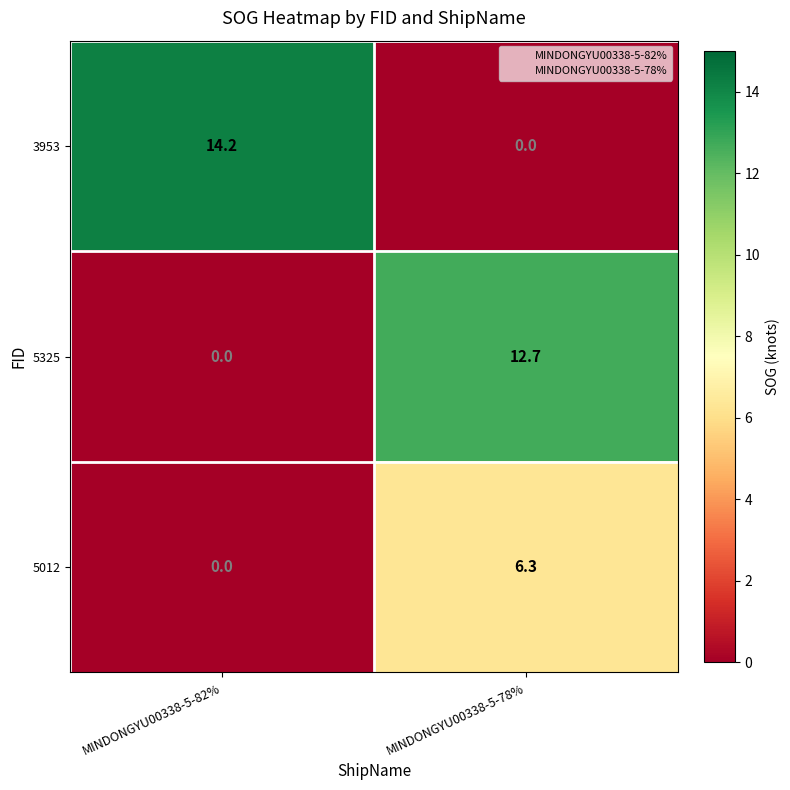

What is the average value of the 3953 series?

7.1